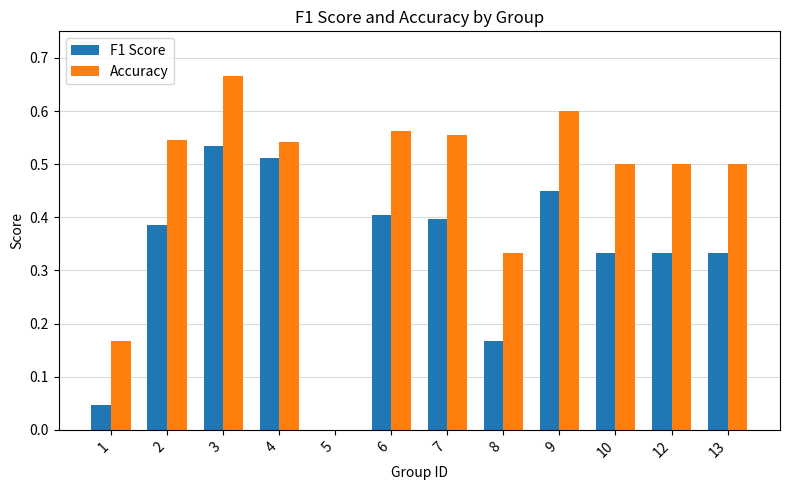

The Accuracy series shows 0.2 at 8. True or false?

False